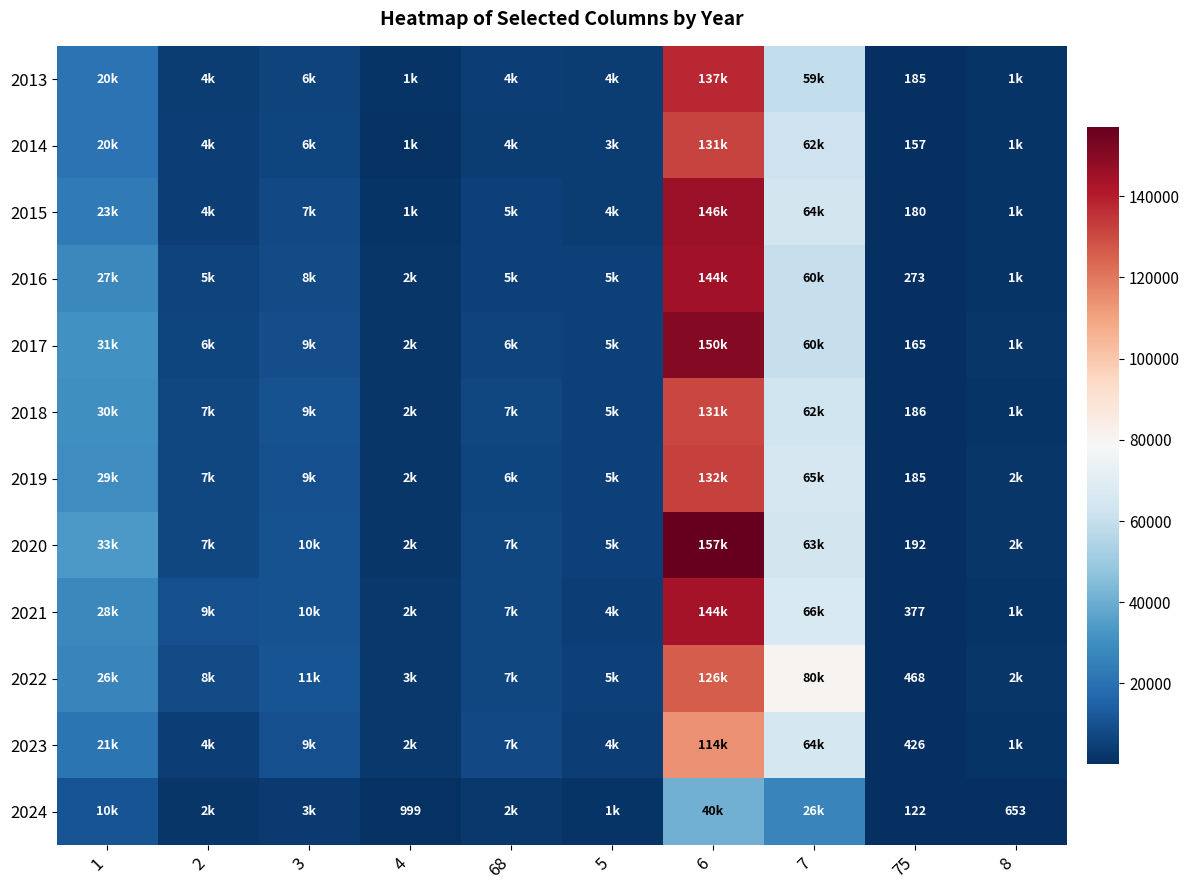

Is it true that 2019 equals 185 at 75?

True